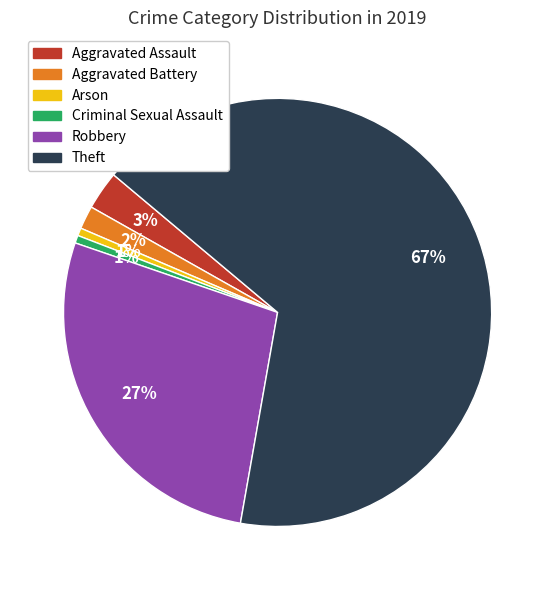

To the nearest percent, what is the average slice percentage?

17%